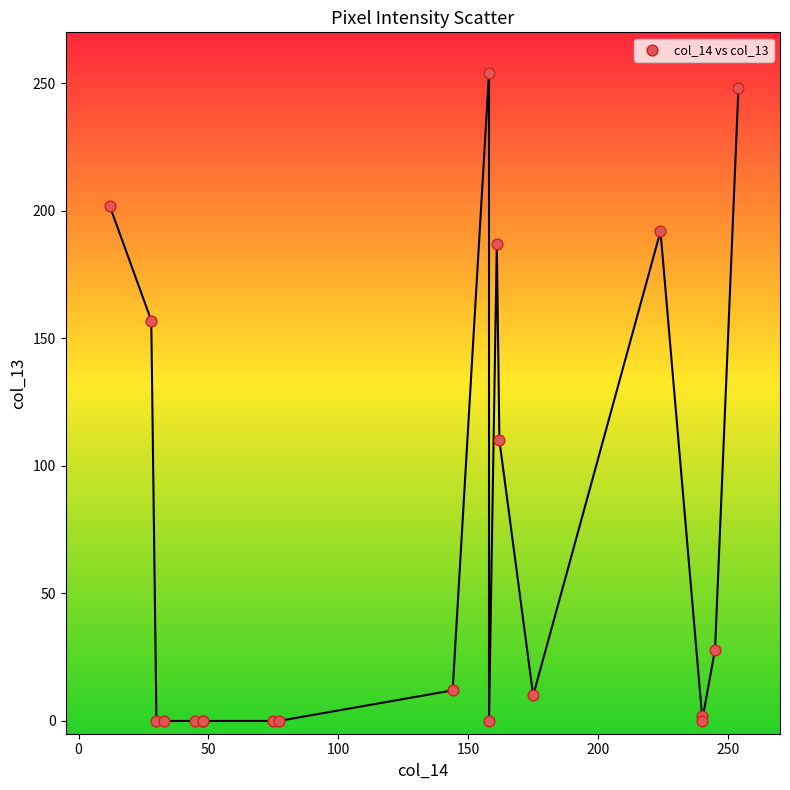

What Y value in the scatter plot is closest to 127?

110